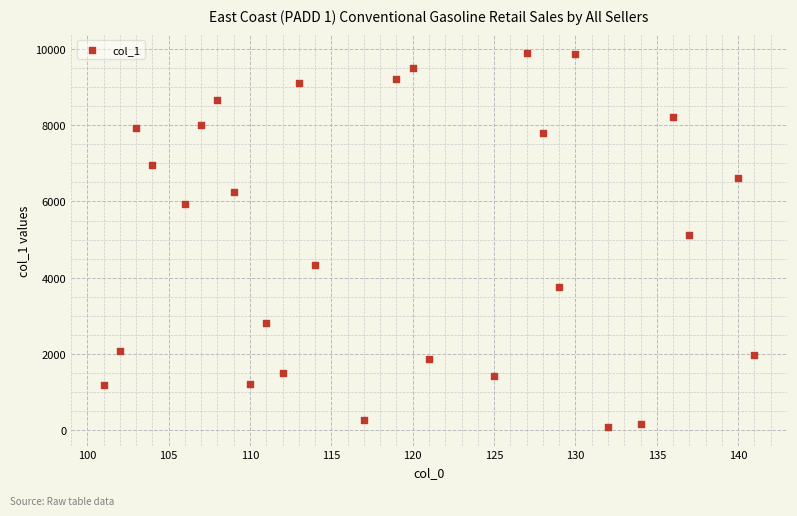

What Y value in the scatter plot is closest to 4986?

5123.7